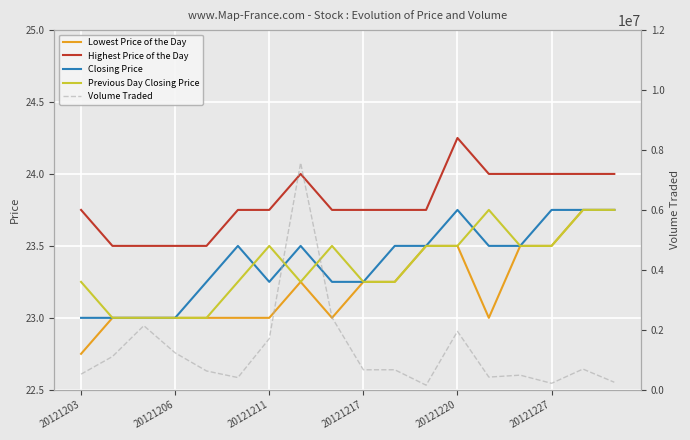

What is the value of the Volume Traded point at the 2nd from the left?

1109200.0